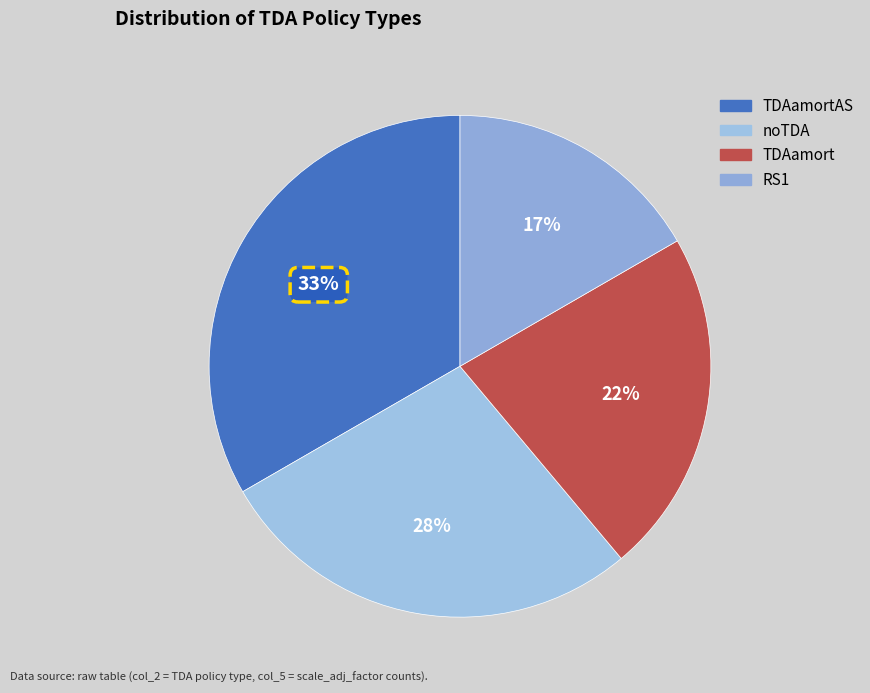

How many segments does this pie chart have?

4